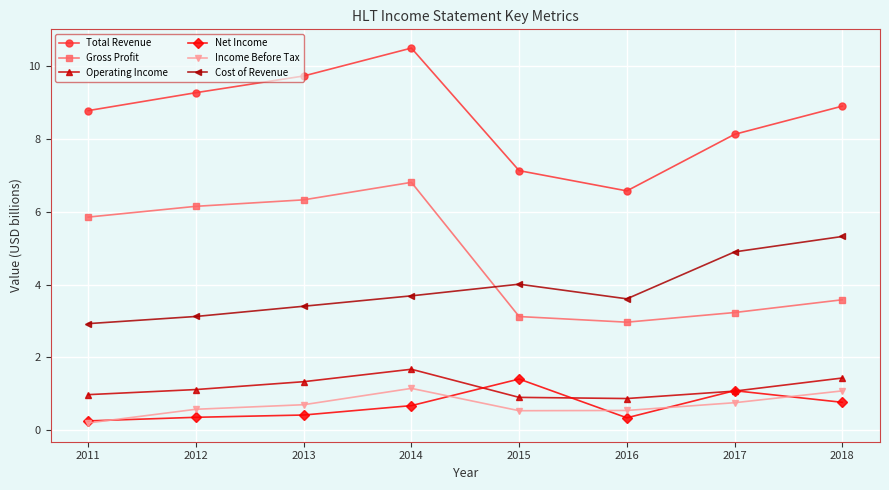

True or false: Total Revenue and Cost of Revenue cross at least once.

False